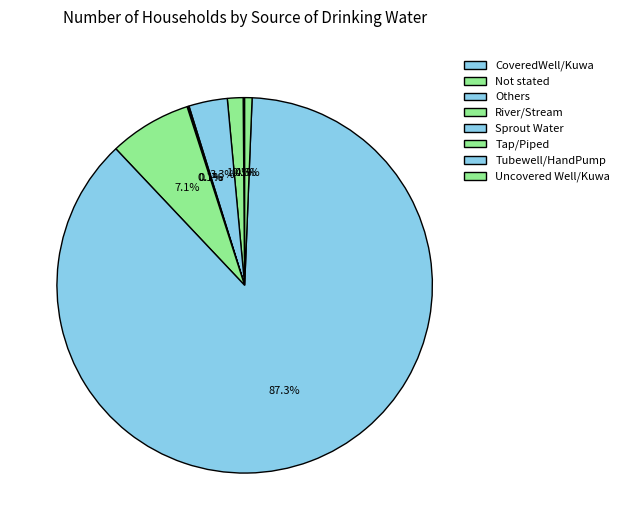

Combined, what portion of the pie is Tubewell/HandPump and Sprout Water?

87.4%